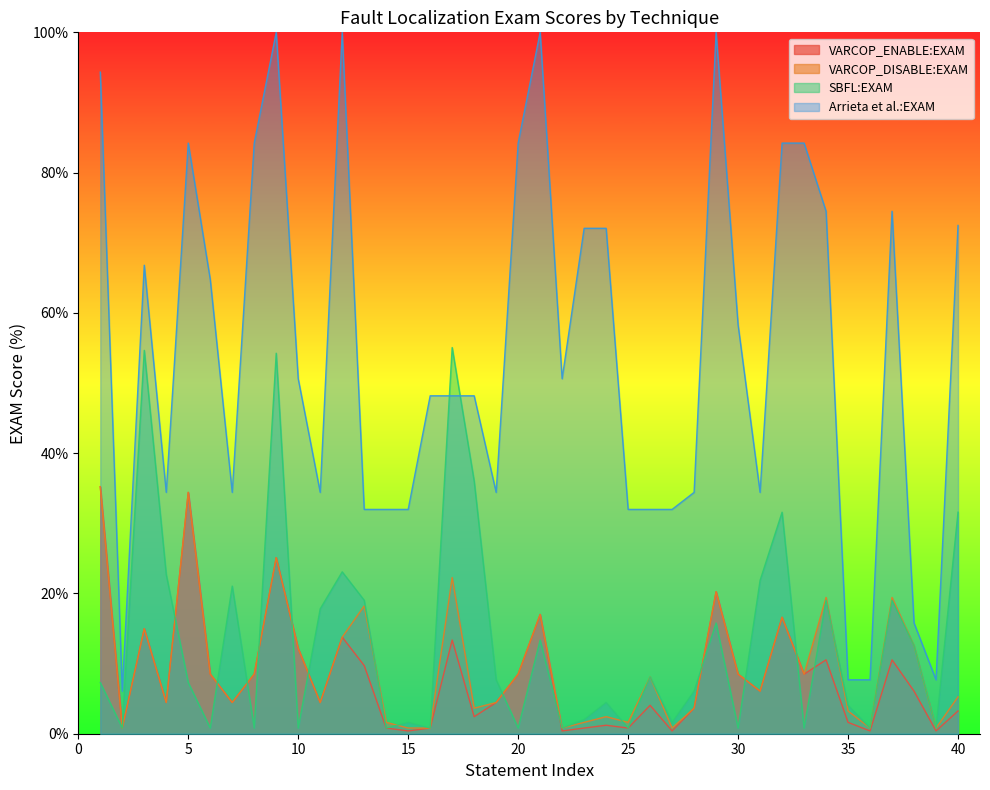

Does the chart have visible grid lines?

No